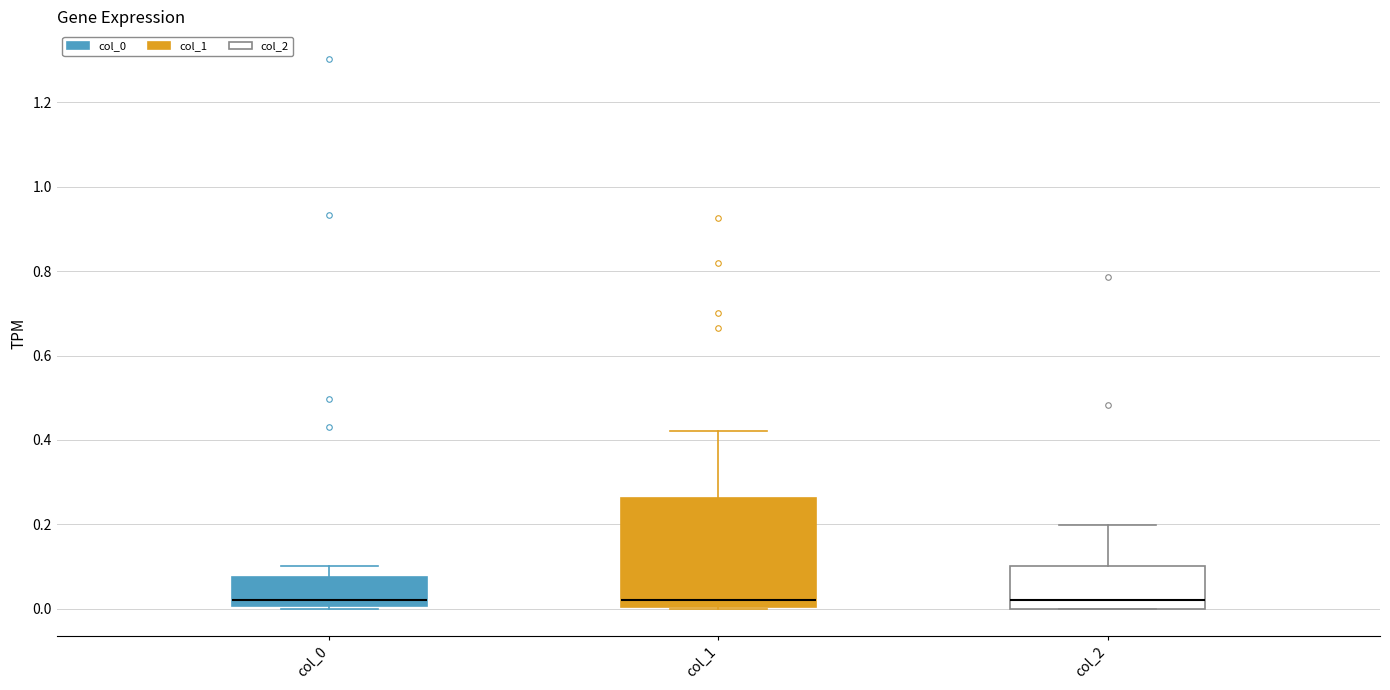

Where does the median line of the box for col_1 sit on the y-axis? The values are not printed on the chart, so give them approximately, as read against the axis.

0.02